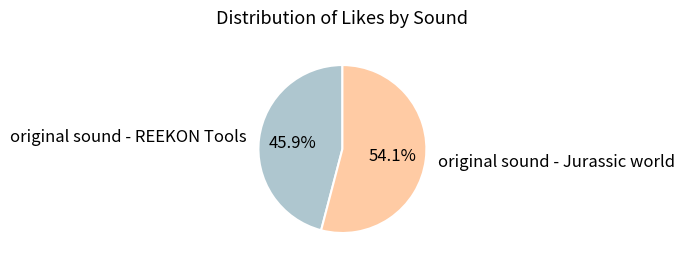

Rank the categories by value from highest to lowest.

original sound - Jurassic world, original sound - REEKON Tools